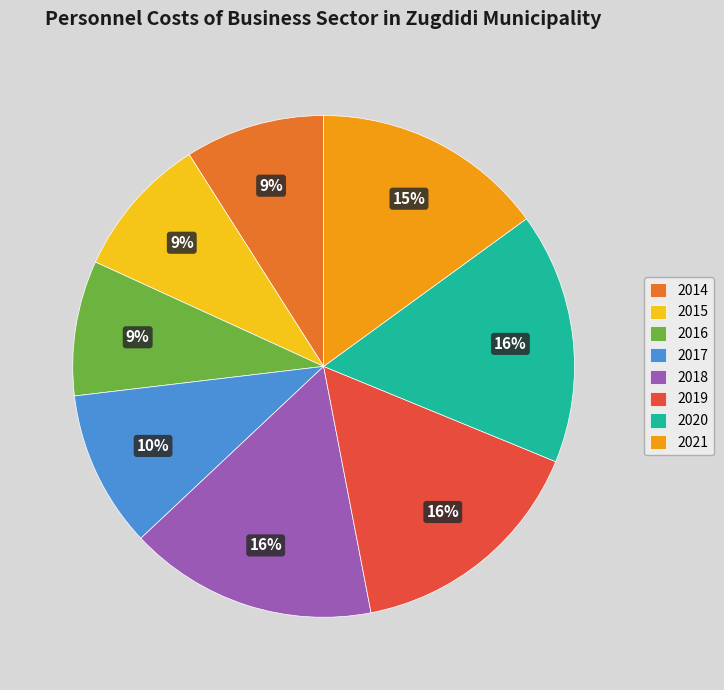

Count the number of slices in the pie.

8